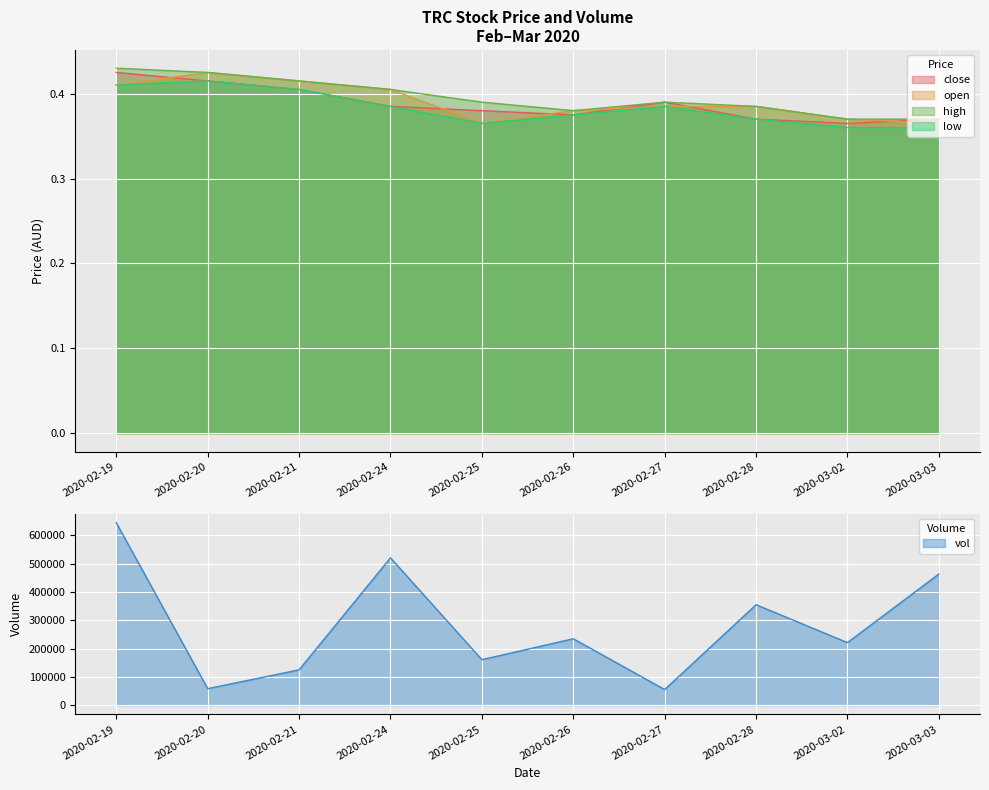

At how many categories does at least one series exceed 579500?

1